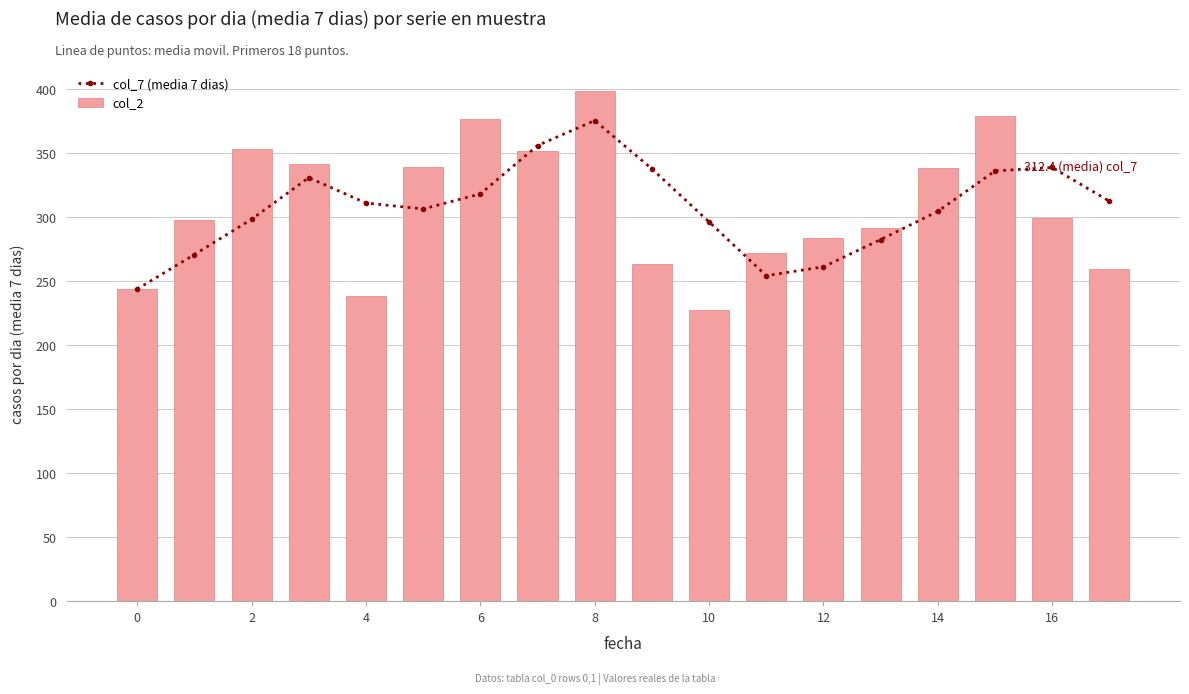

In col_7 (media 7 dias), how many points are lower than both neighbors (excluding endpoints)?

2